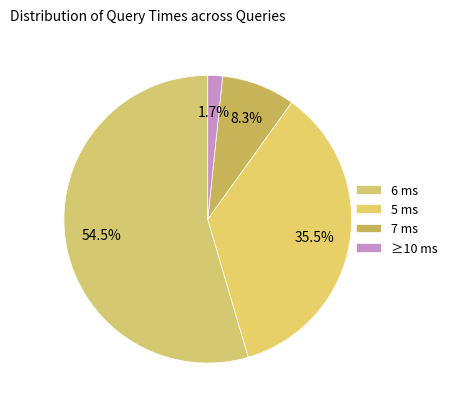

Count the number of slices in the pie.

4